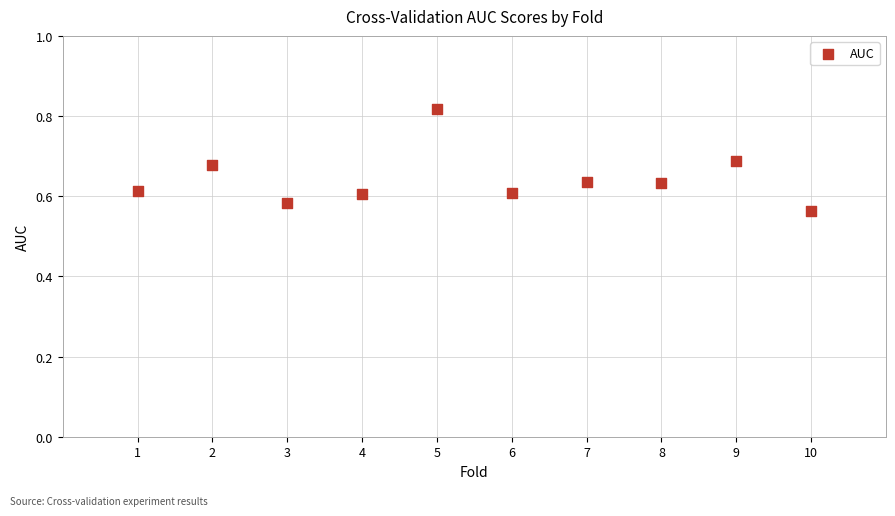

What is the range of Y values (max minus min)?

0.3